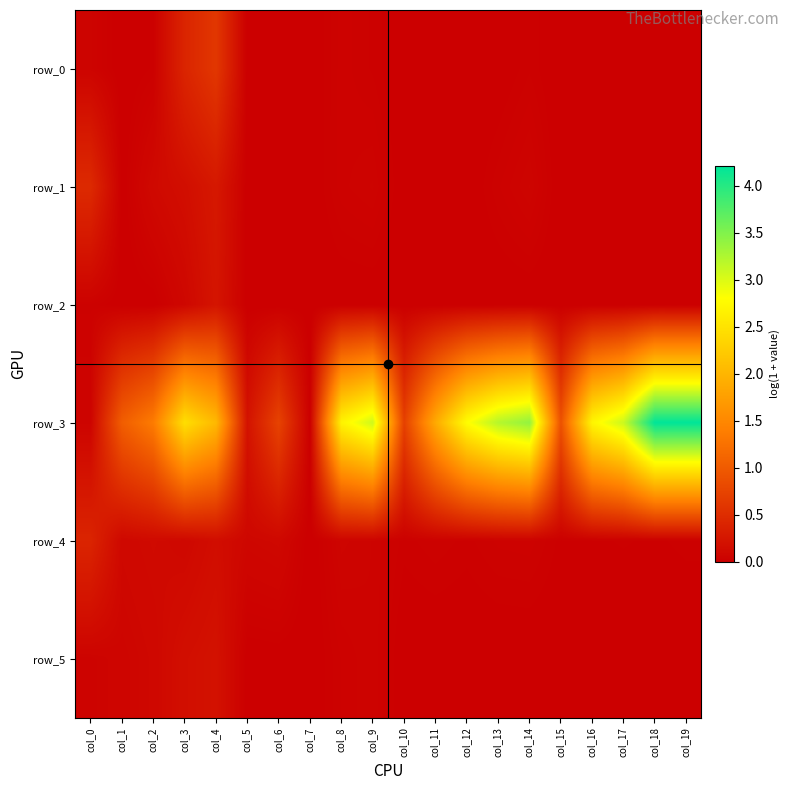

Which category has the highest value across all series?

col_18